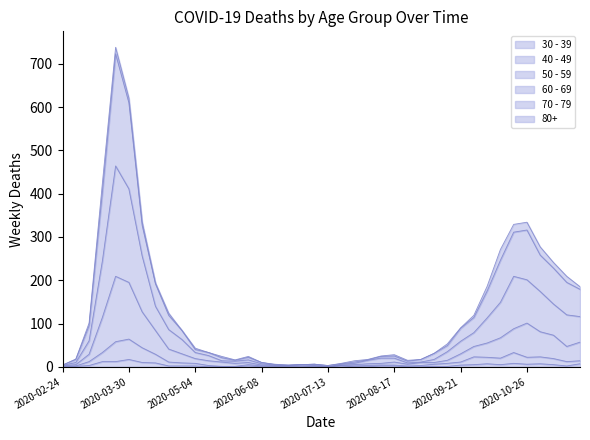

What is the sum of the 50 - 59 values at 2020-10-12 and 2020-05-11?

81